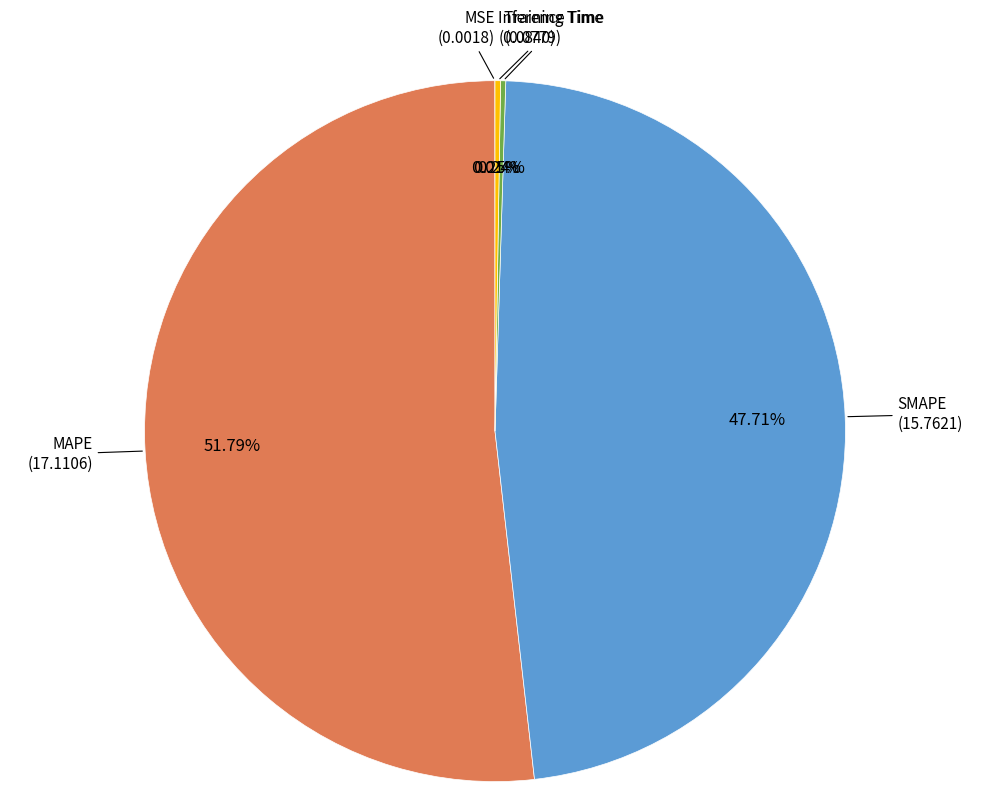

What percentage is the MAPE slice, to the nearest percent?

52%